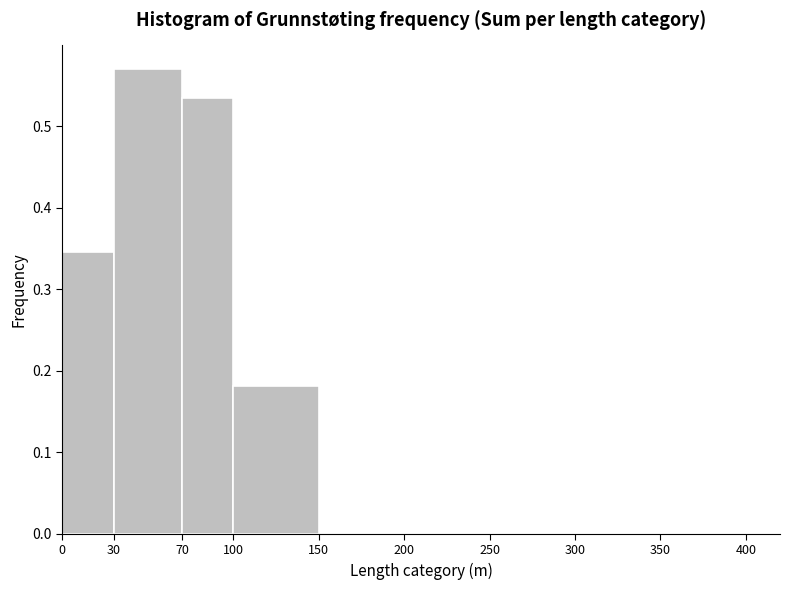

Over which range of the x-axis is the bar tallest?

30 to 70